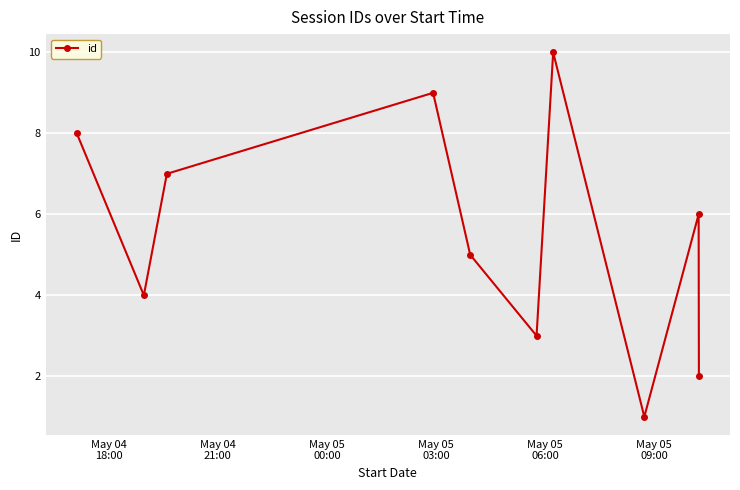

What is the maximum value shown in the chart?

10